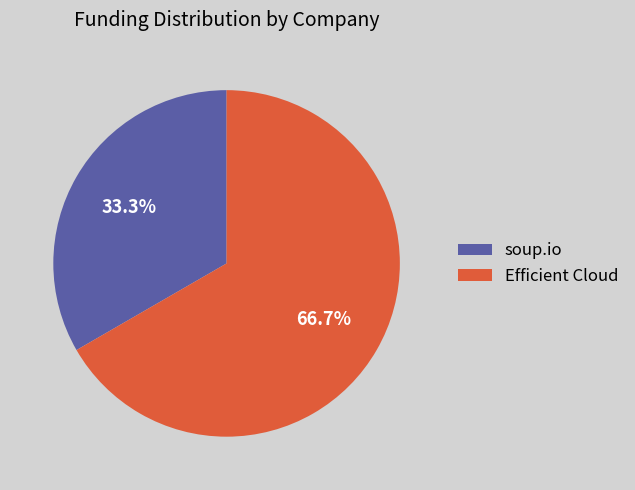

The soup.io slice represents 33% of the pie. True or false?

True